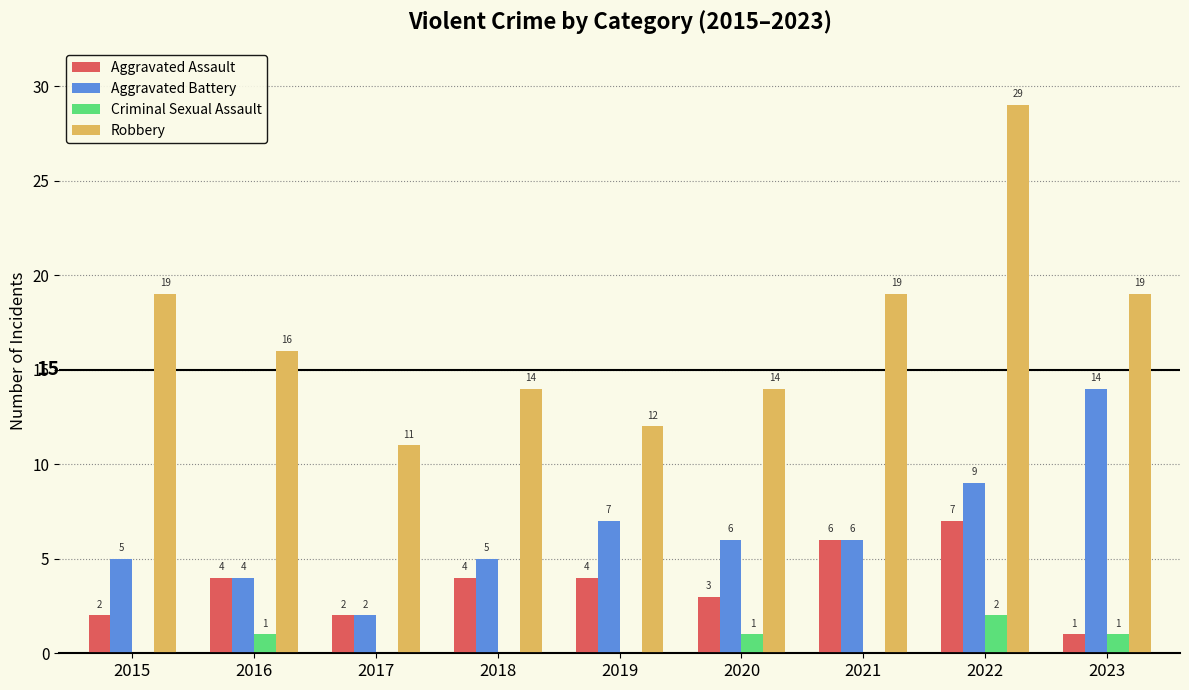

Which series has the largest range (max minus min)?

Robbery